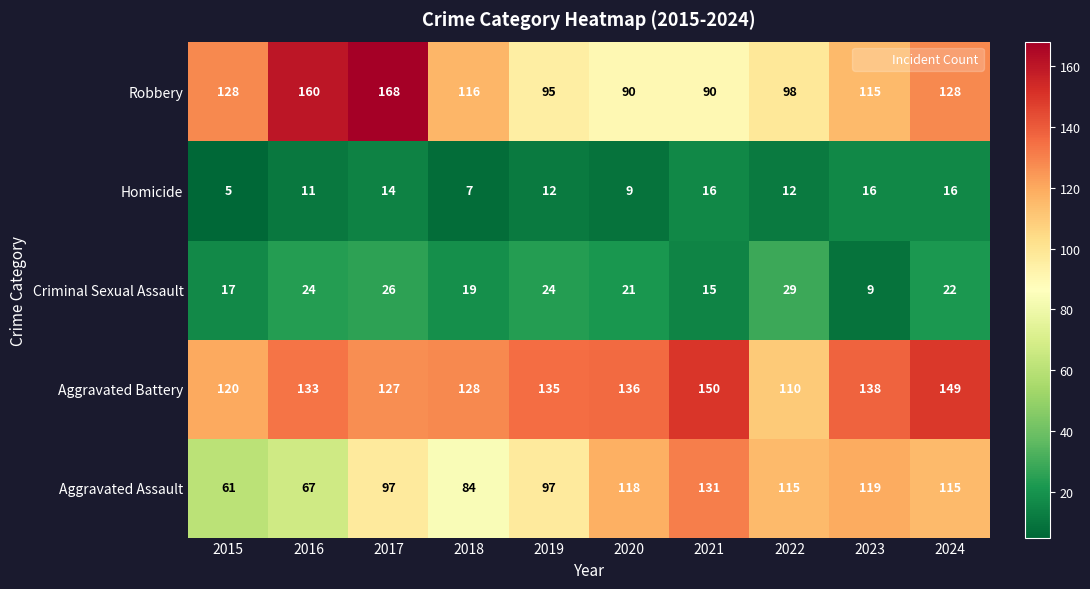

Which series has the widest spread of values?

Robbery